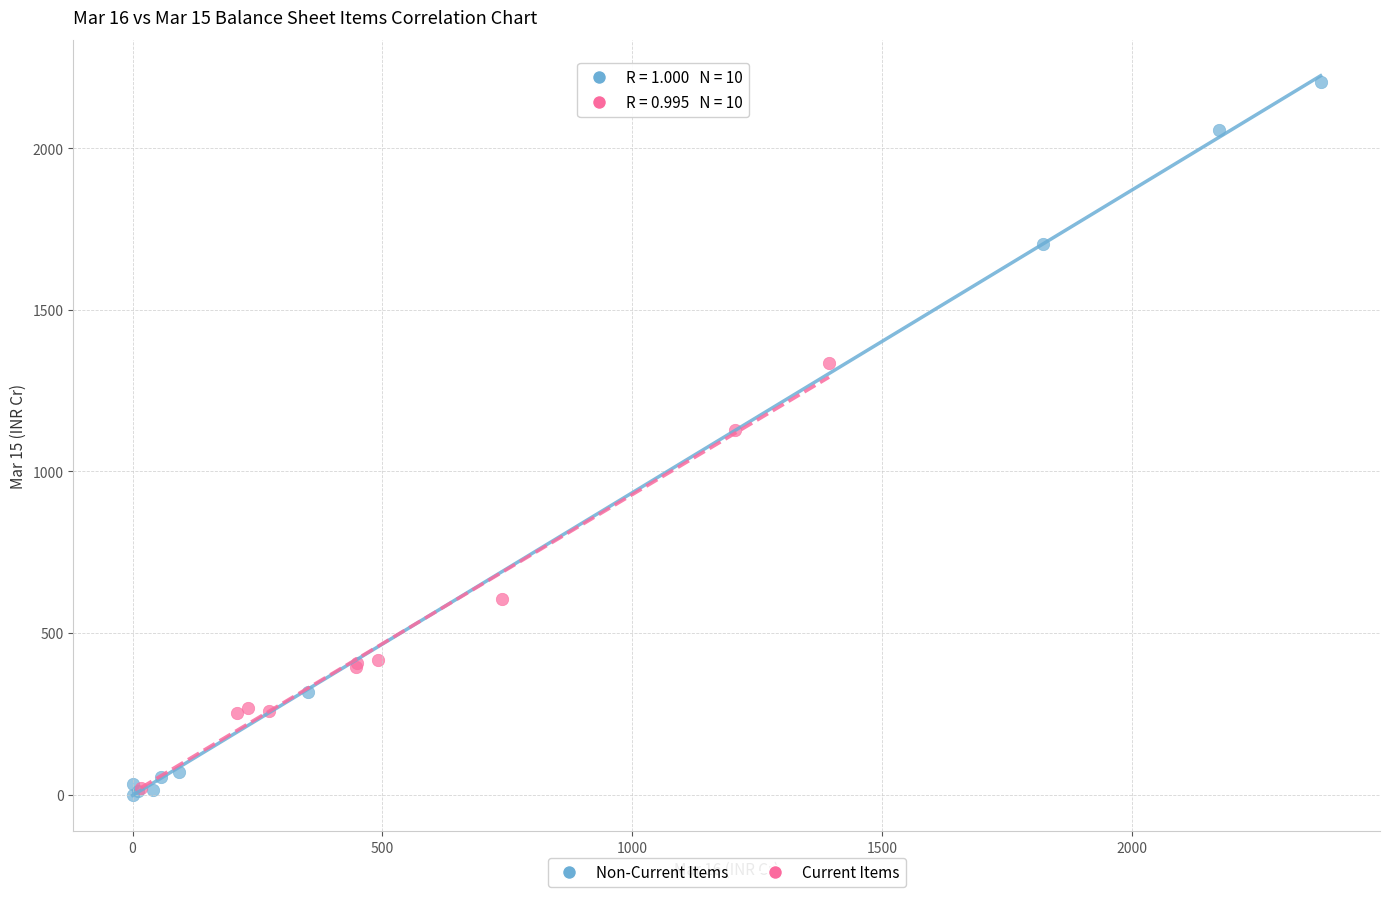

Which series has the largest Y range (max minus min)?

Non-Current Items